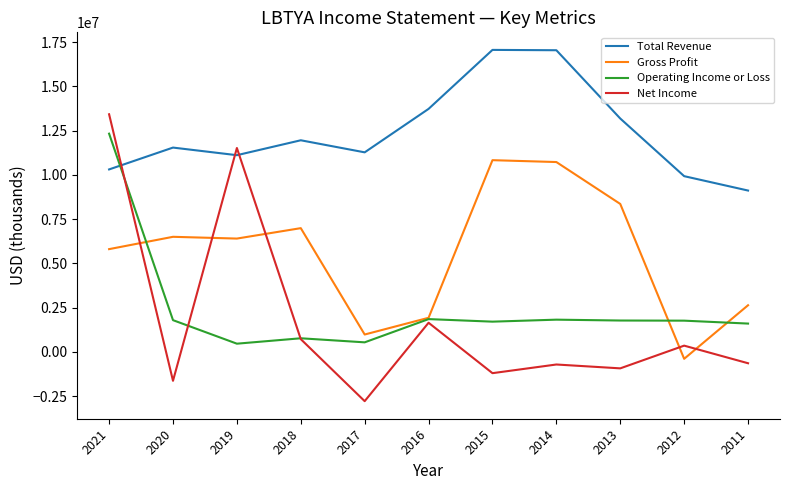

At which category is the sum across all series the highest?

2021